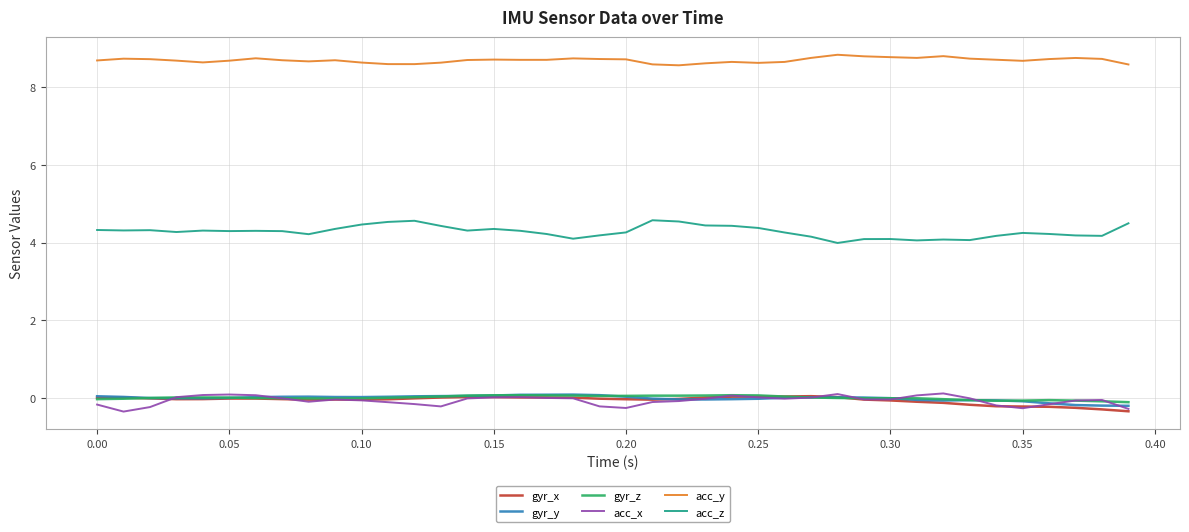

Does the chart display data point markers on the line(s)?

No